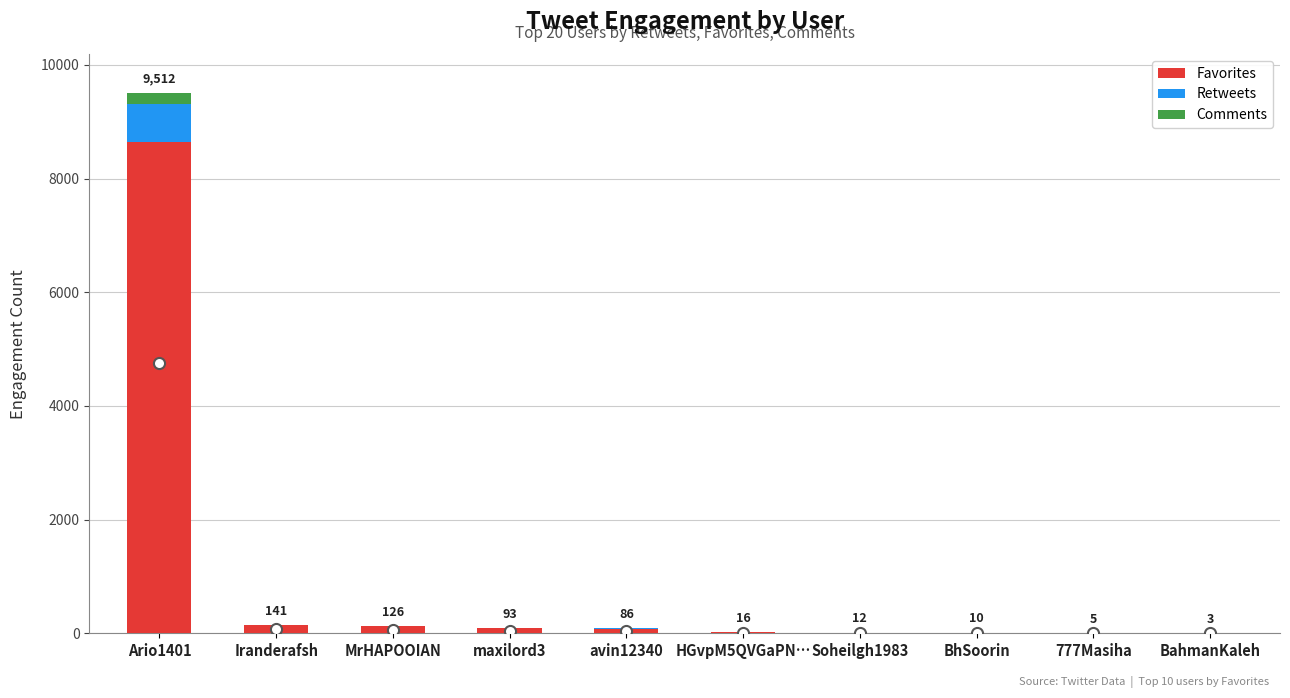

Which category has the highest value in the Favorites series?

Ario1401